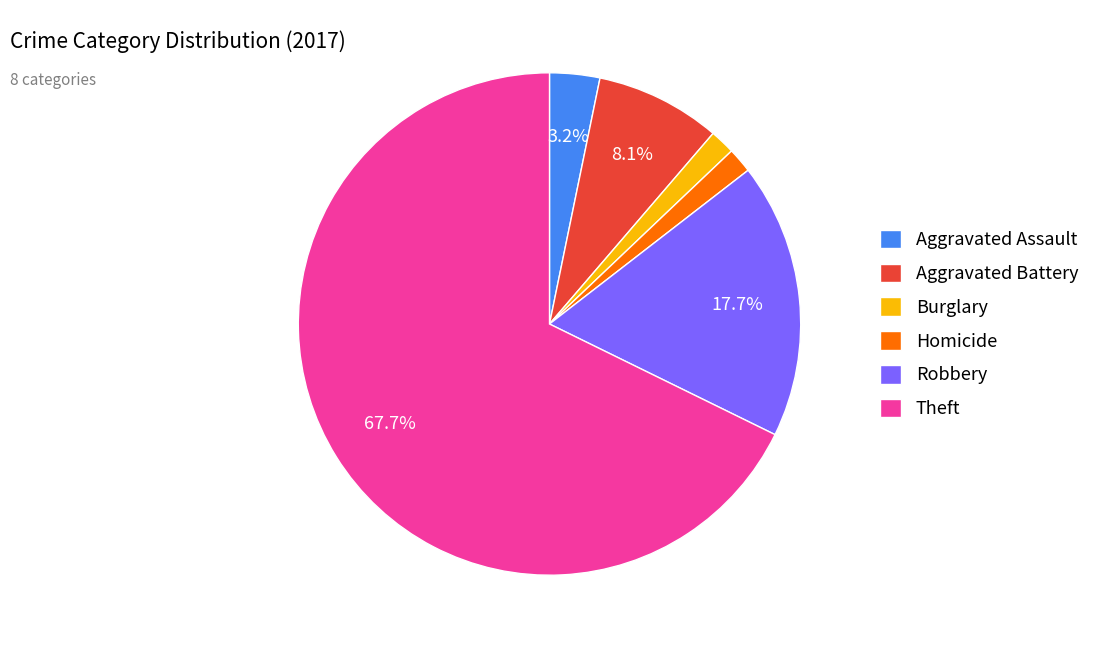

How many segments does this pie chart have?

6